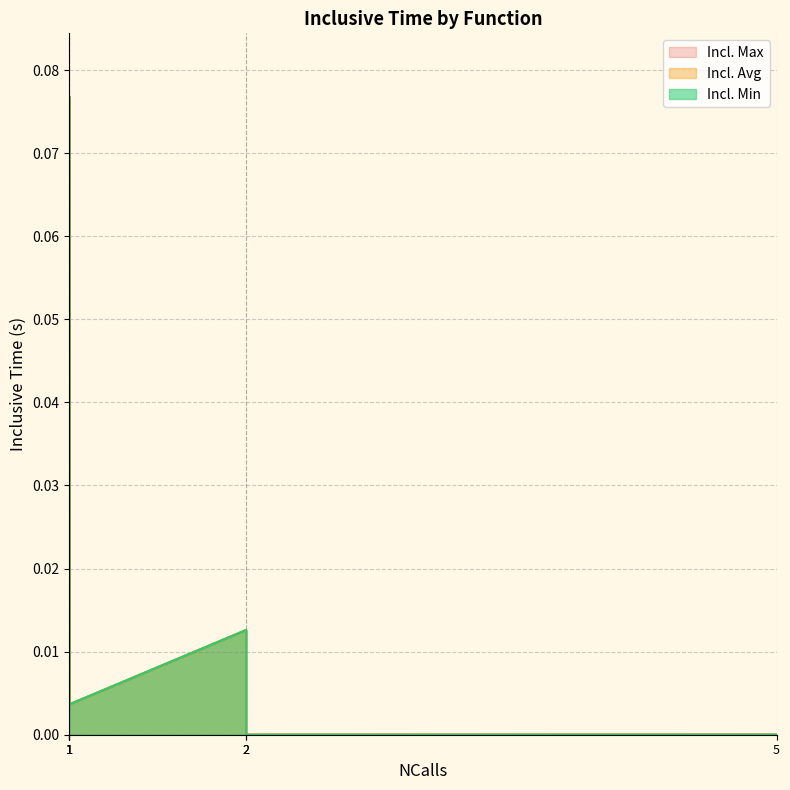

Count the number of data series in this chart.

3